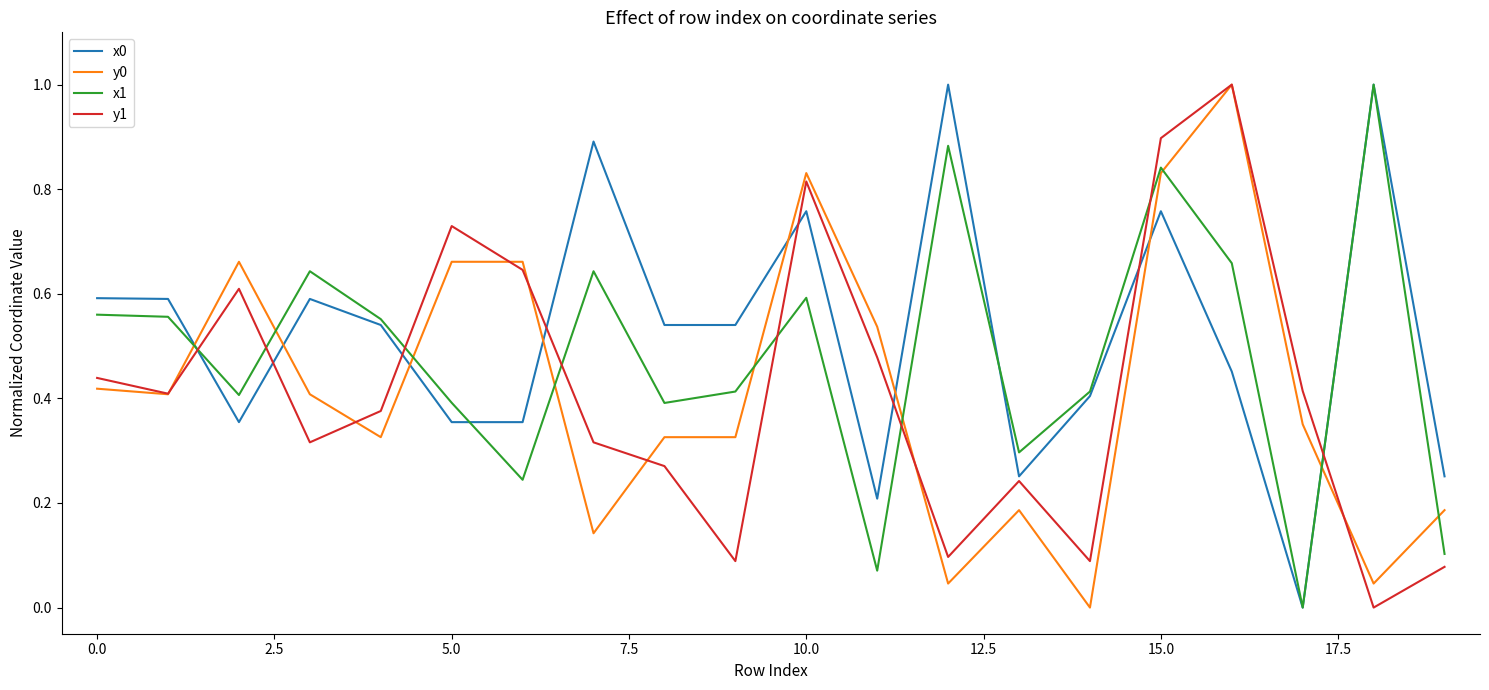

What is the maximum value for x1?

1.0